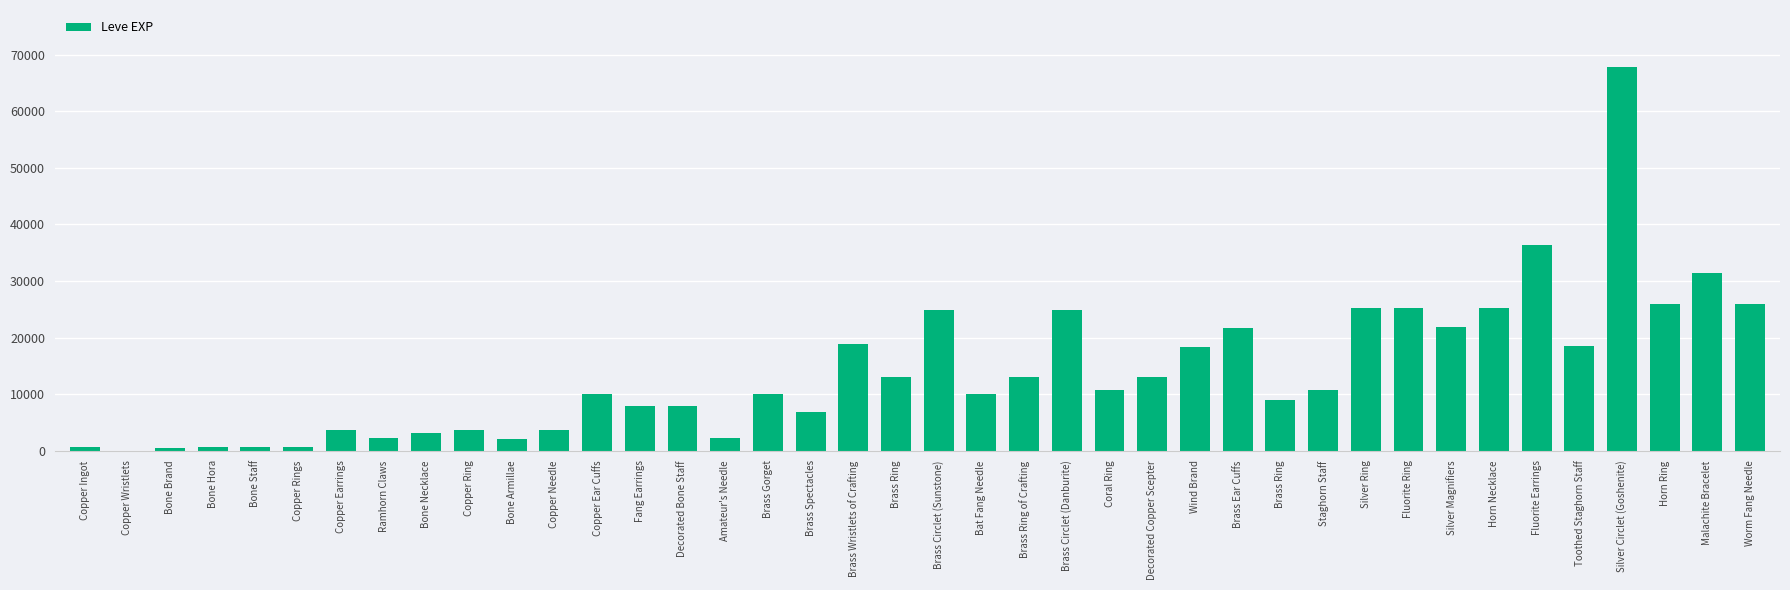

How many series are shown in this chart?

1